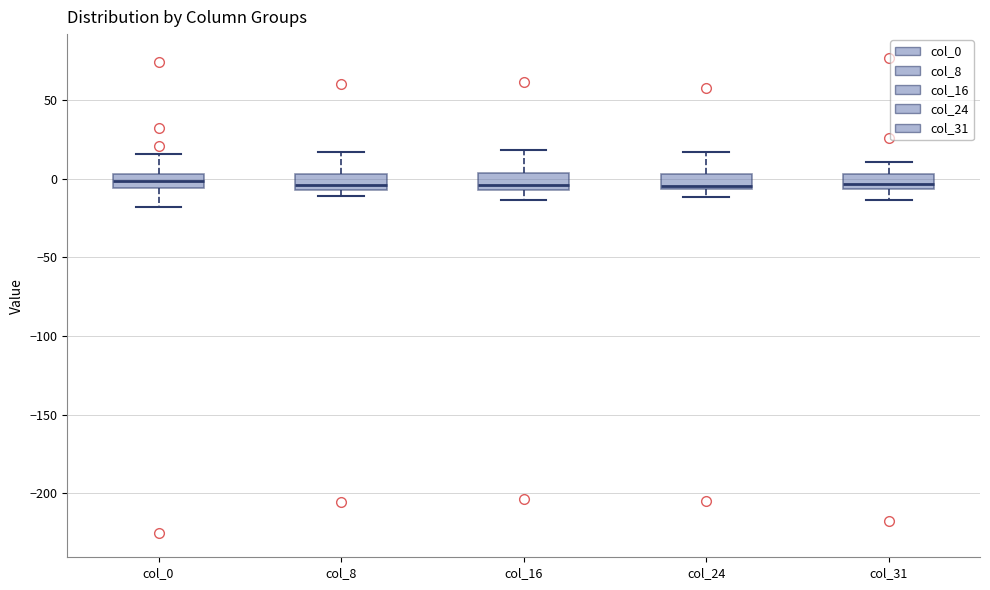

Reading left to right, read every box against the y-axis: the position of its median line, the range the box covers, and the ends of its whiskers. The values are not printed on the chart, so give them approximately, as read against the axis.

col_0: median 0, box -5 to 5, whiskers -20 to 15
col_8: median -5 (just above the box's lower edge), box -5 to 5, whiskers -10 to 15
col_16: median -5 (just above the box's lower edge), box -5 to 5, whiskers -15 to 20
col_24: median -5 (just above the box's lower edge), box -5 to 5, whiskers -10 to 15
col_31: median -5 (just above the box's lower edge), box -5 to 5, whiskers -15 to 10